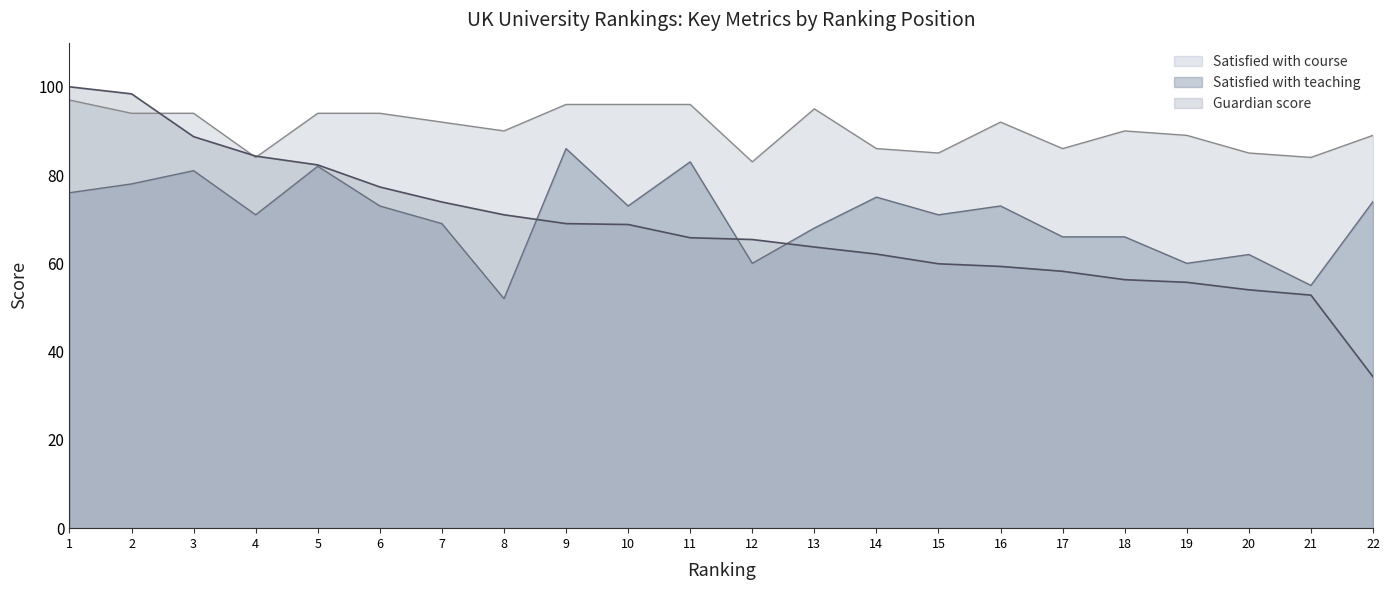

In Satisfied with teaching, how many points are lower than both neighbors (excluding endpoints)?

7